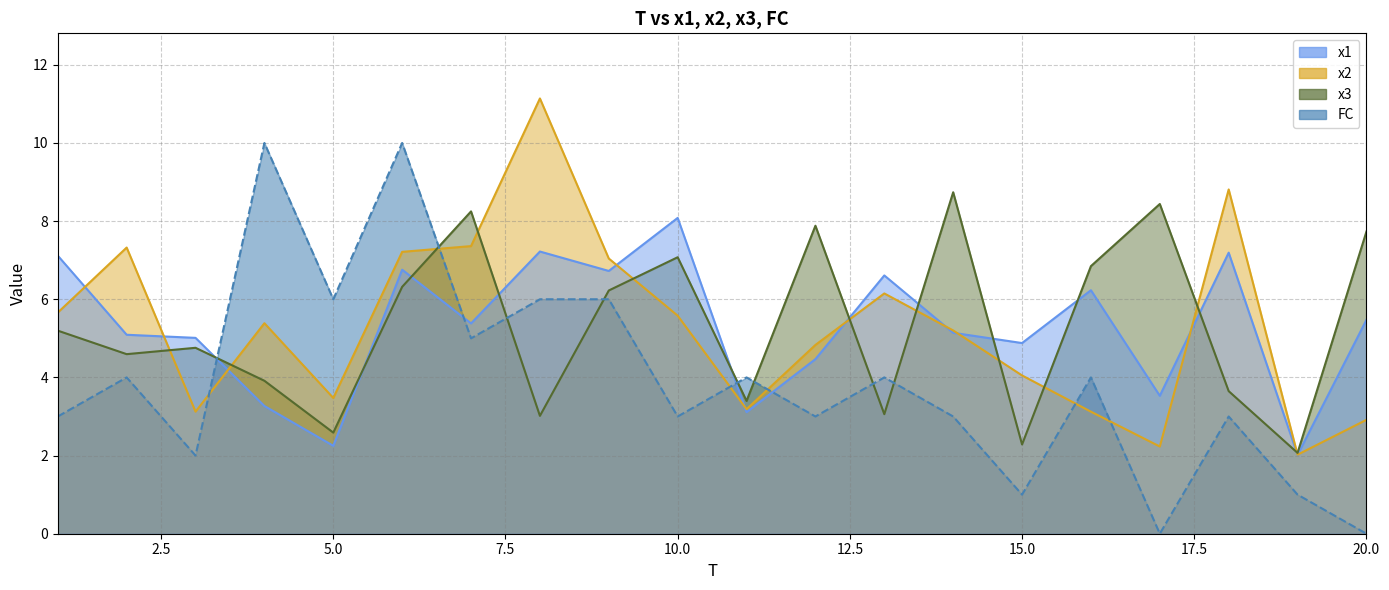

What is the value of the x2 point at the 3rd from the left?

3.1